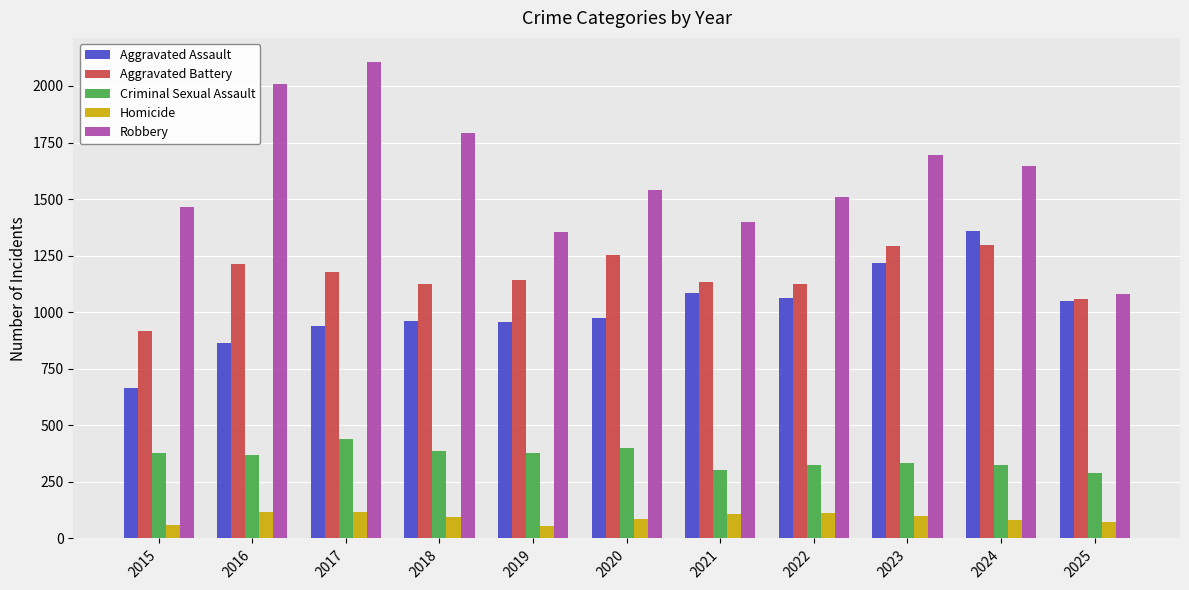

Which series has the widest spread of values?

Robbery